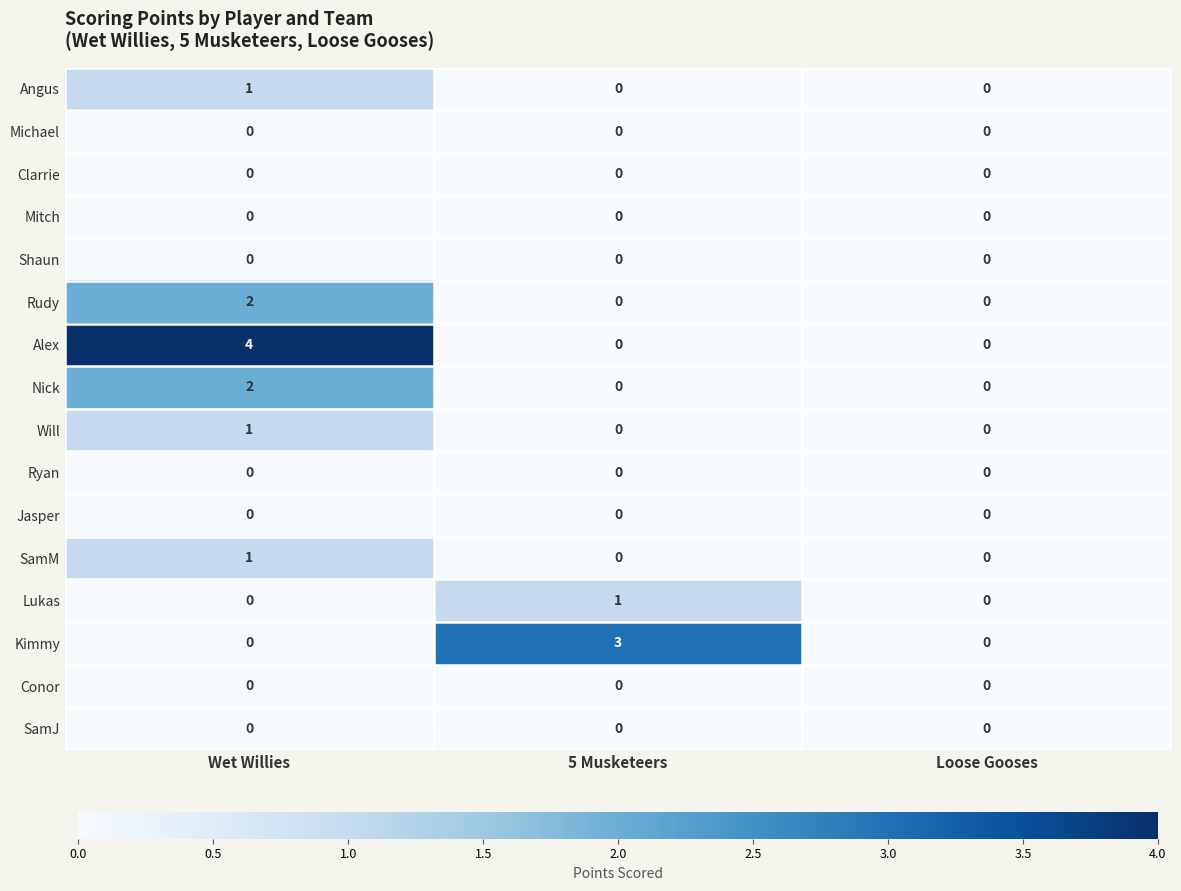

Which series has the widest spread of values?

Alex